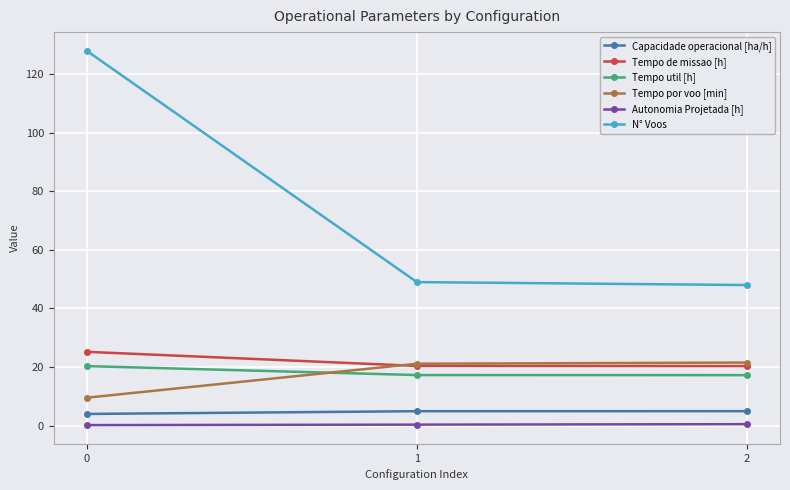

What is the value of the Tempo de missao [h] point at the 3rd from the left?

20.3